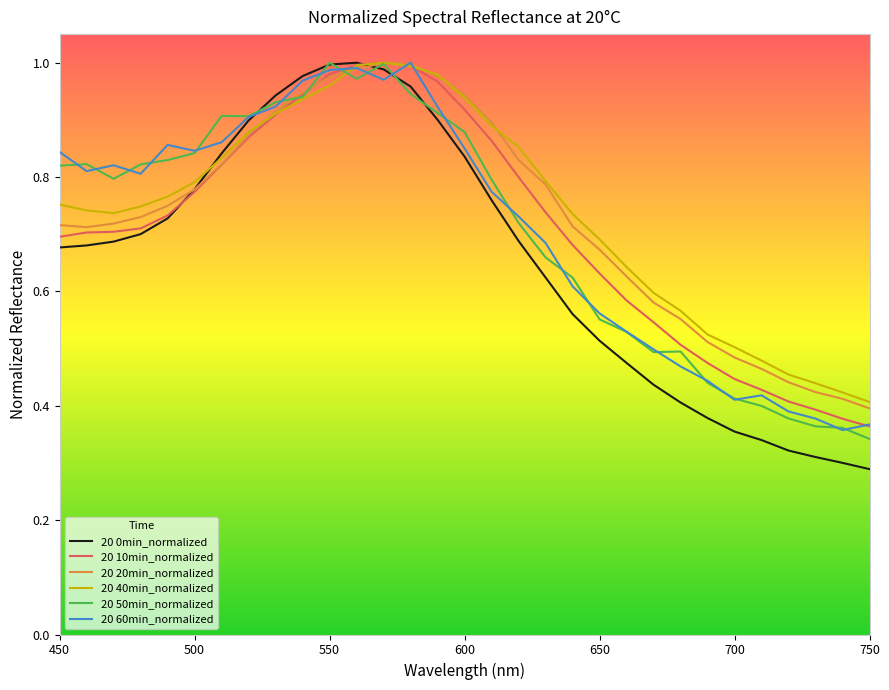

The 20 60min_normalized series shows 0.6 at 700. True or false?

False